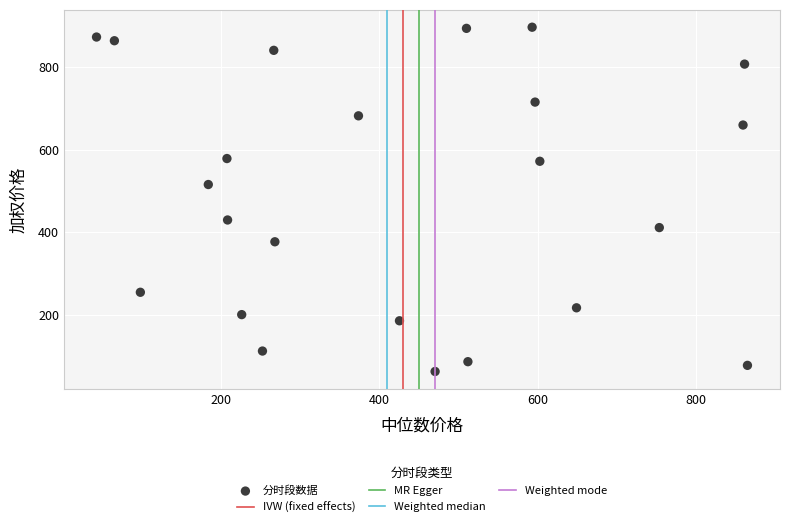

What Y value in the scatter plot is closest to 479?

515.5